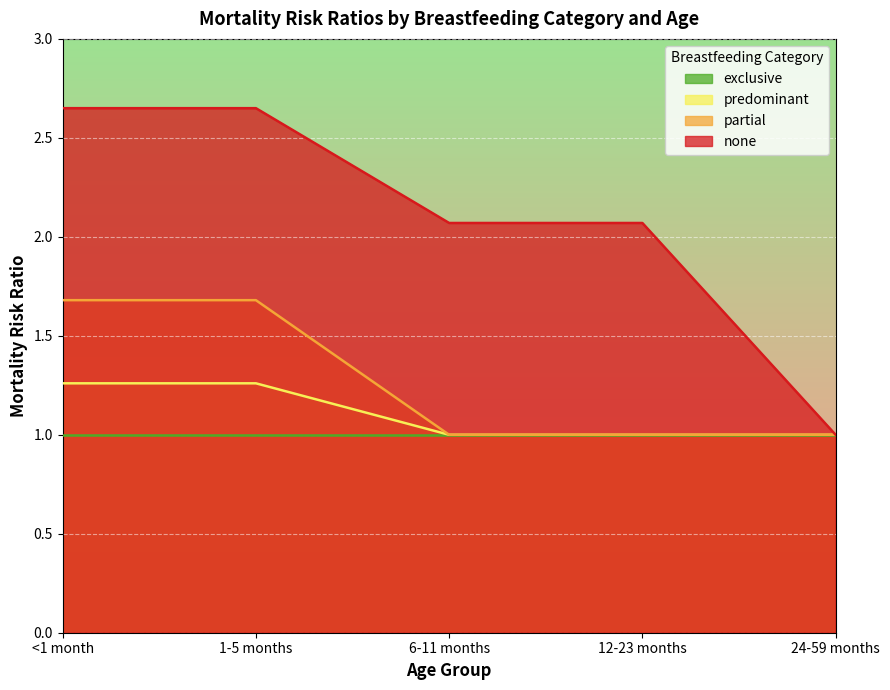

Rank the series at 1-5 months from lowest to highest value.

exclusive, predominant, partial, none